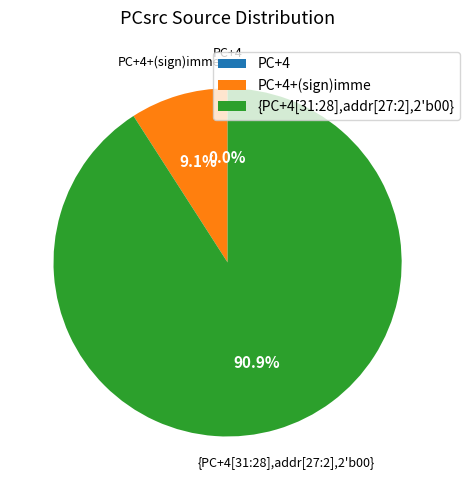

Which category has the biggest portion of the pie?

{PC+4[31:28],addr[27:2],2'b00}